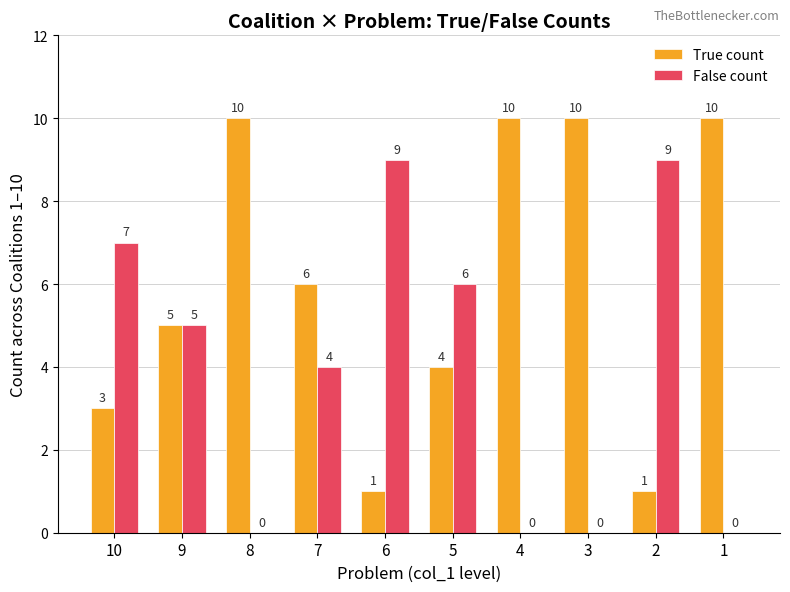

What is the greatest value displayed?

10